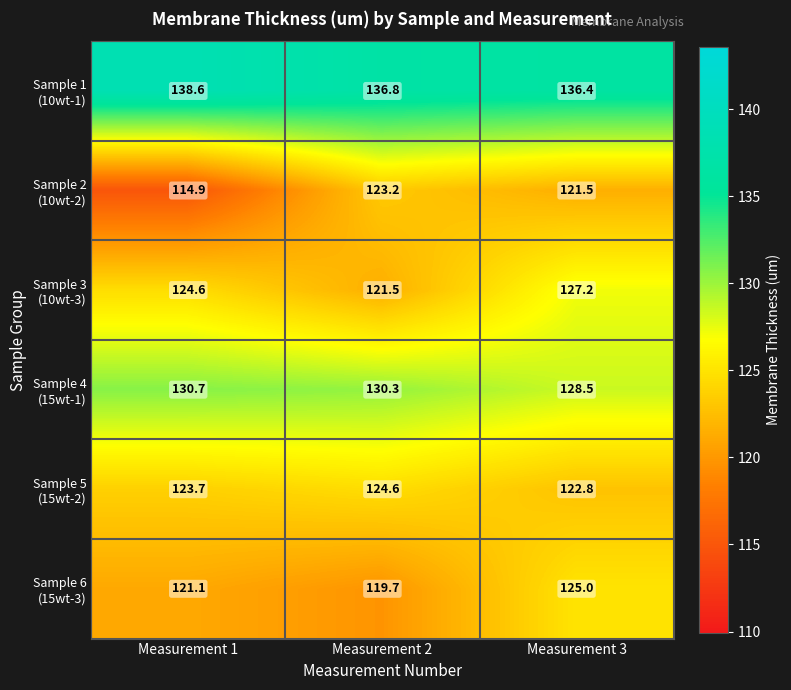

What is the maximum value shown in the chart?

138.6